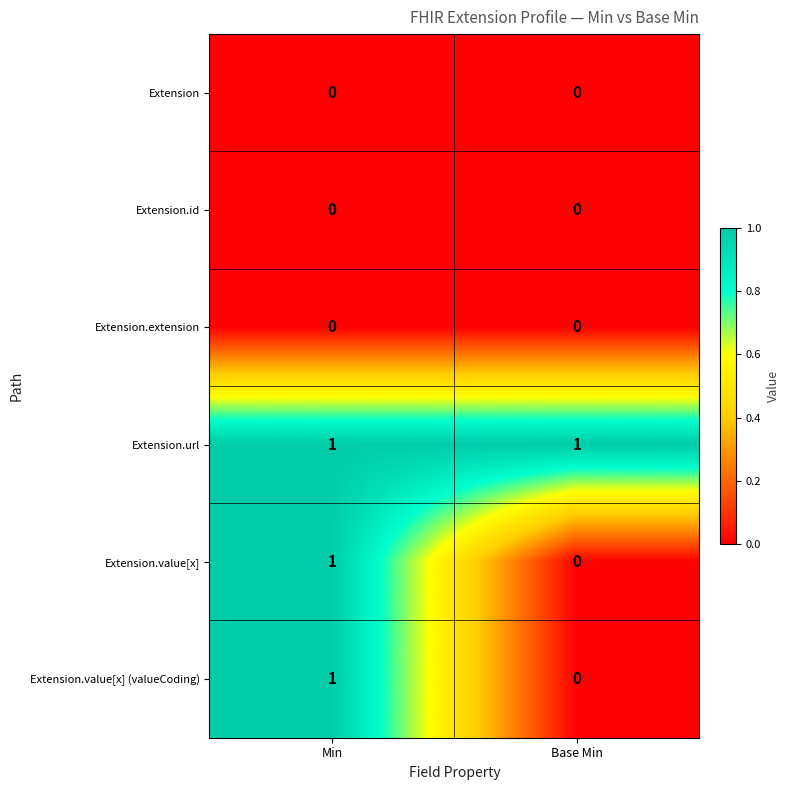

Reading left to right, what are all the values shown in this chart?

Extension: Min=0	Base Min=0
Extension.id: Min=0	Base Min=0
Extension.extension: Min=0	Base Min=0
Extension.url: Min=1	Base Min=1
Extension.value[x]: Min=1	Base Min=0
Extension.value[x] (valueCoding): Min=1	Base Min=0